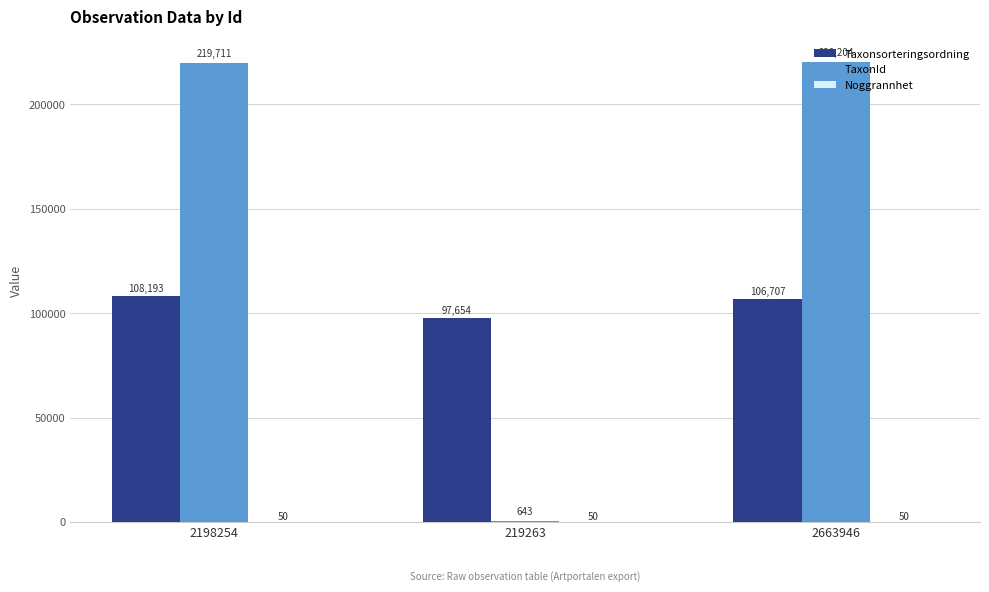

What is the total value across all series at 2198254?

327954